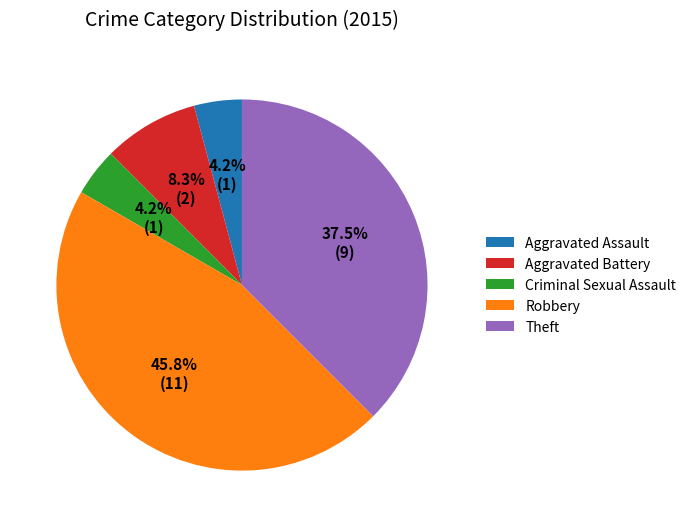

Count the number of slices in the pie.

5